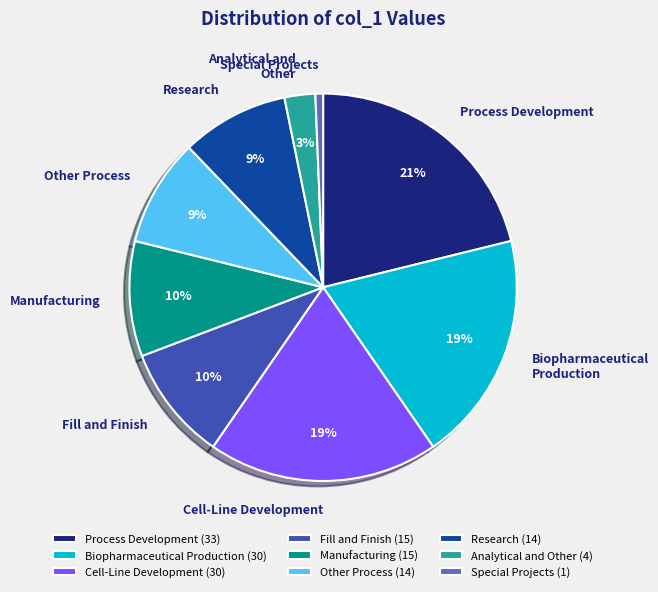

Is it true that 1 is 1% of the pie?

True